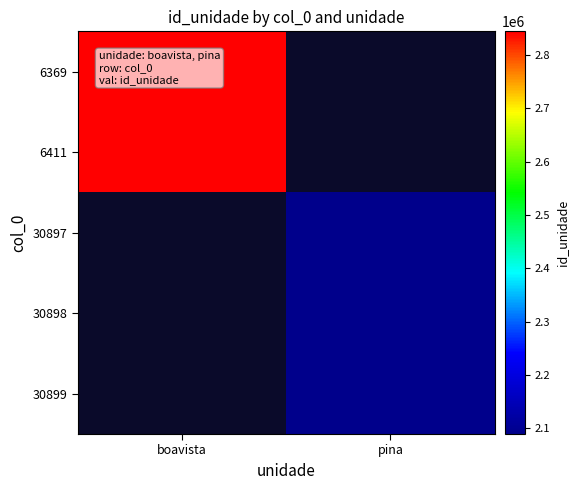

At how many categories does at least one series exceed 2429660?

1